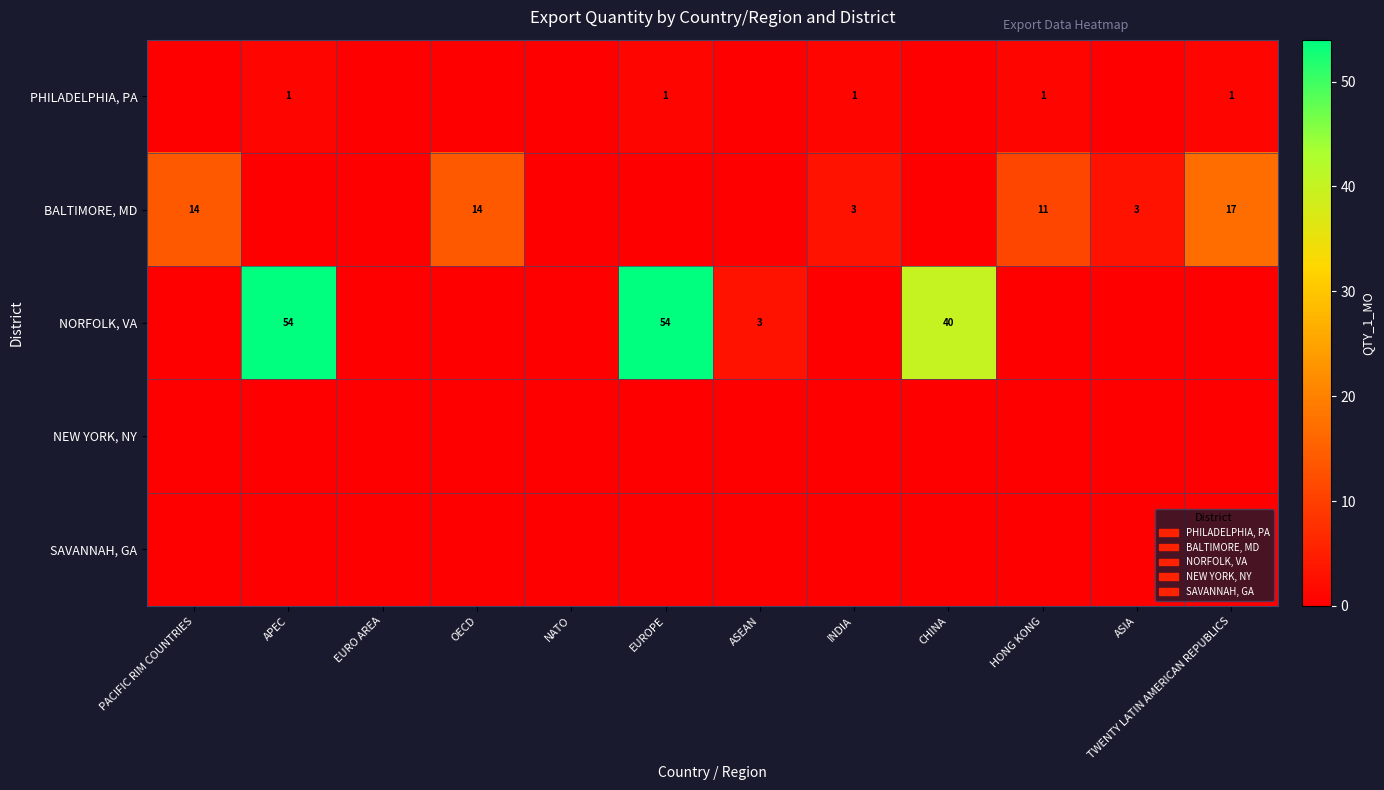

How many values in the NORFOLK, VA series exceed 0?

4